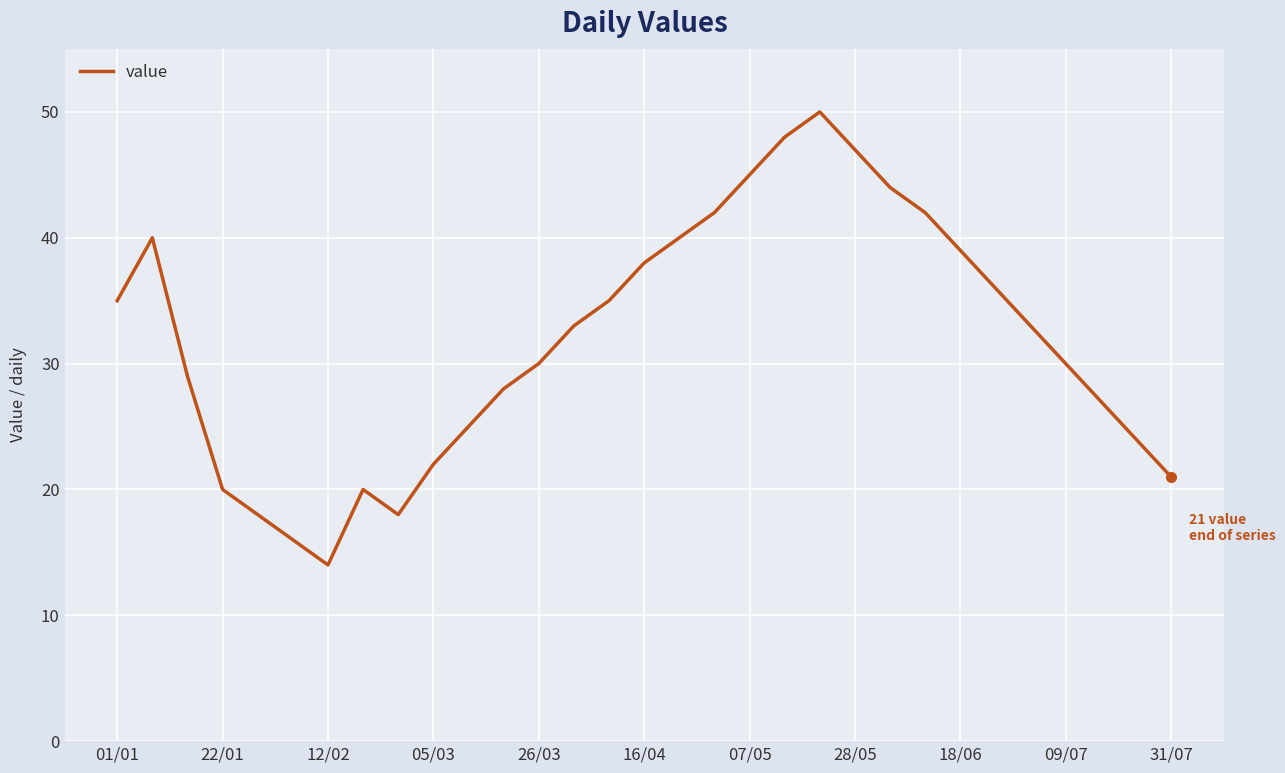

What is the smallest value displayed?

14